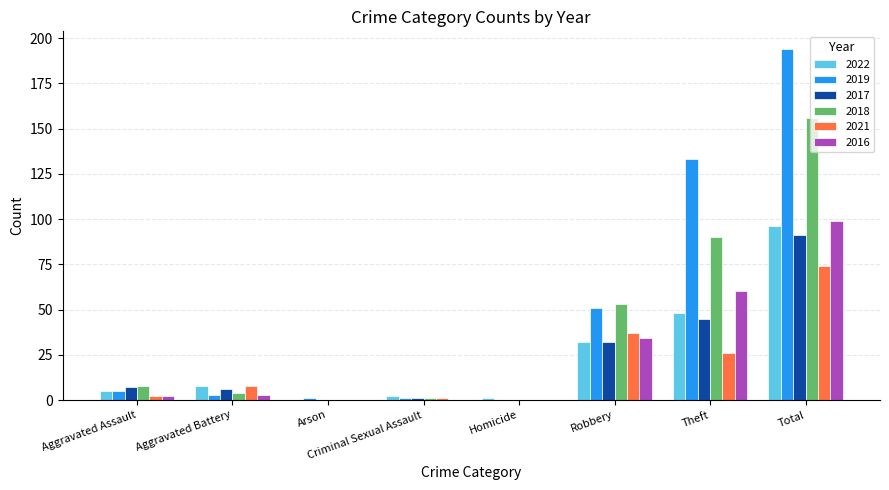

How many data points does each series have?

8